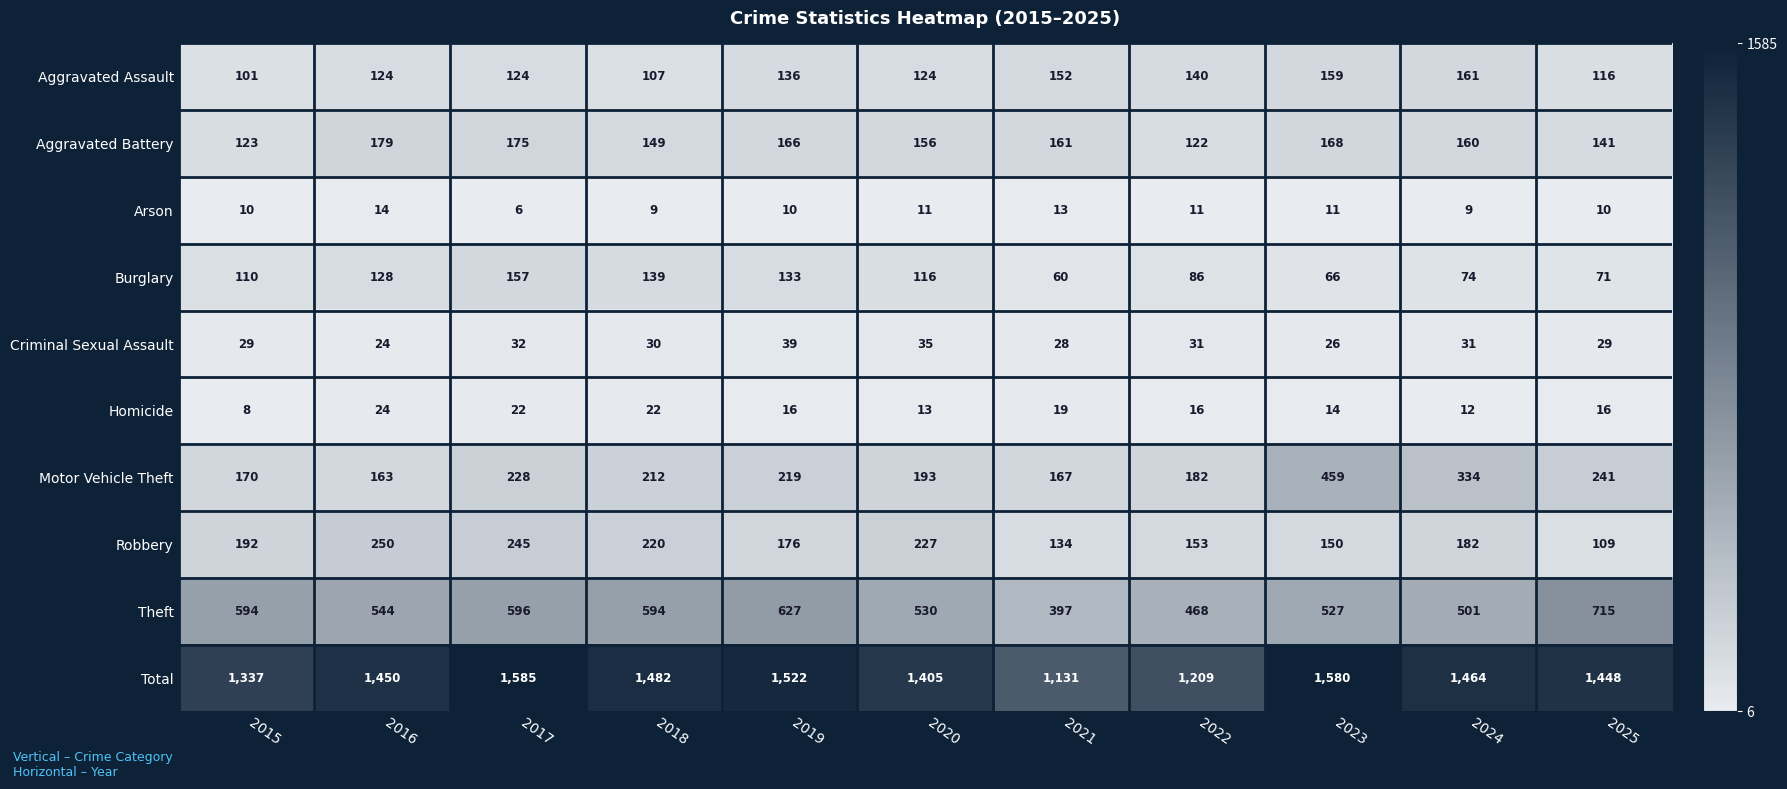

At 2021, list the series in order from largest to smallest.

Total, Theft, Motor Vehicle Theft, Aggravated Battery, Aggravated Assault, Robbery, Burglary, Criminal Sexual Assault, Homicide, Arson